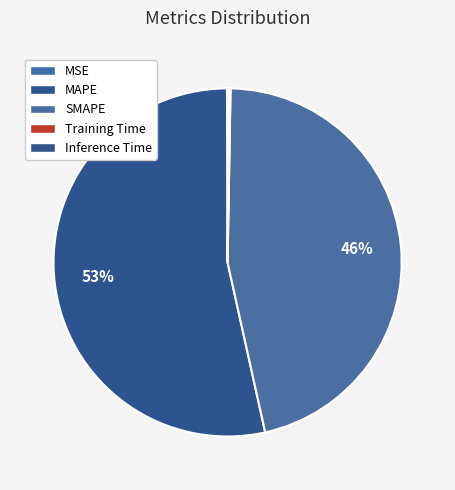

How many segments does this pie chart have?

5